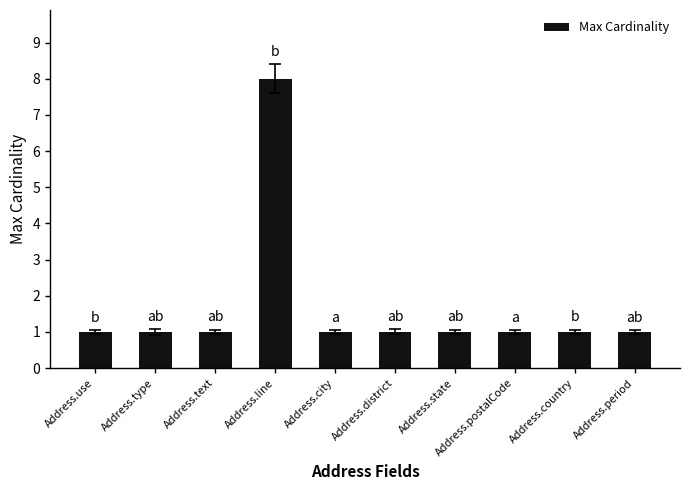

What is the value of the 1st bar from the left?

1